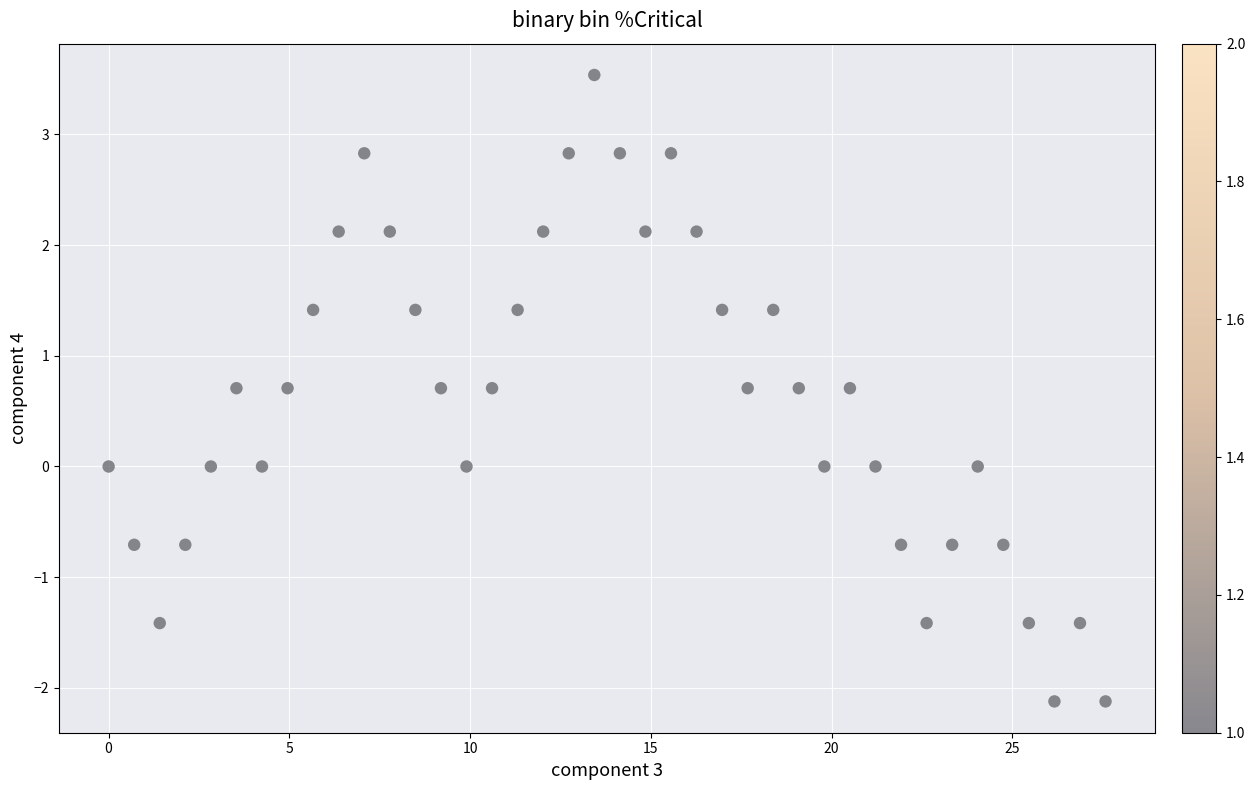

What is the range of Y values (max minus min)?

5.7